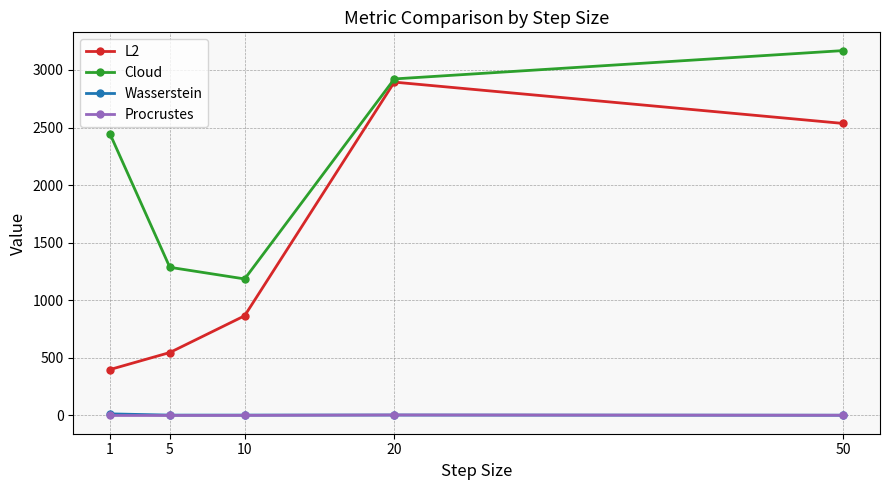

Between 1 and 10, which series saw the biggest shift?

Cloud